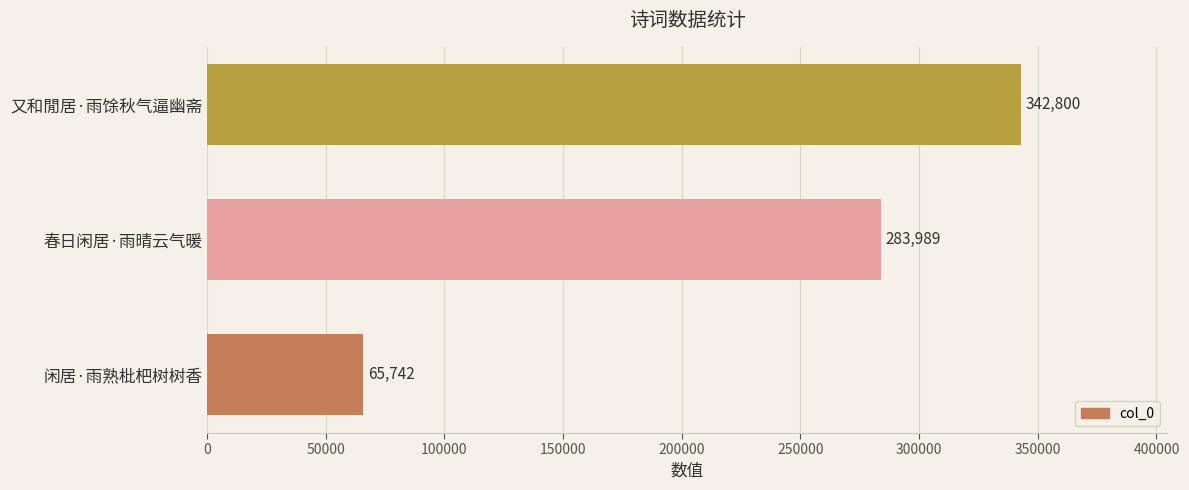

Between 闲居·雨熟枇杷树树香 and 春日闲居·雨晴云气暖, which is larger?

春日闲居·雨晴云气暖